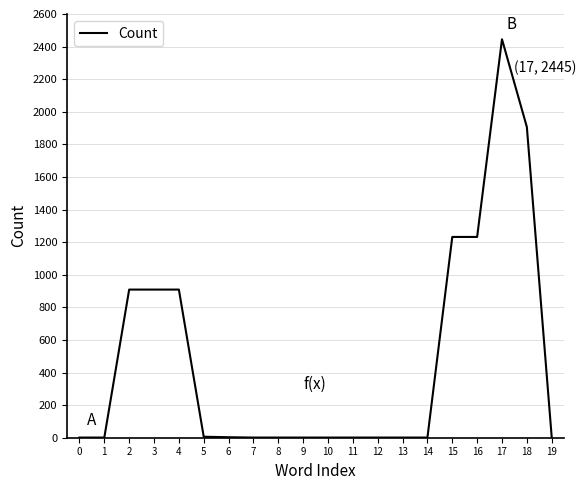

The chart shows a value of 1362 at 3. True or false?

False